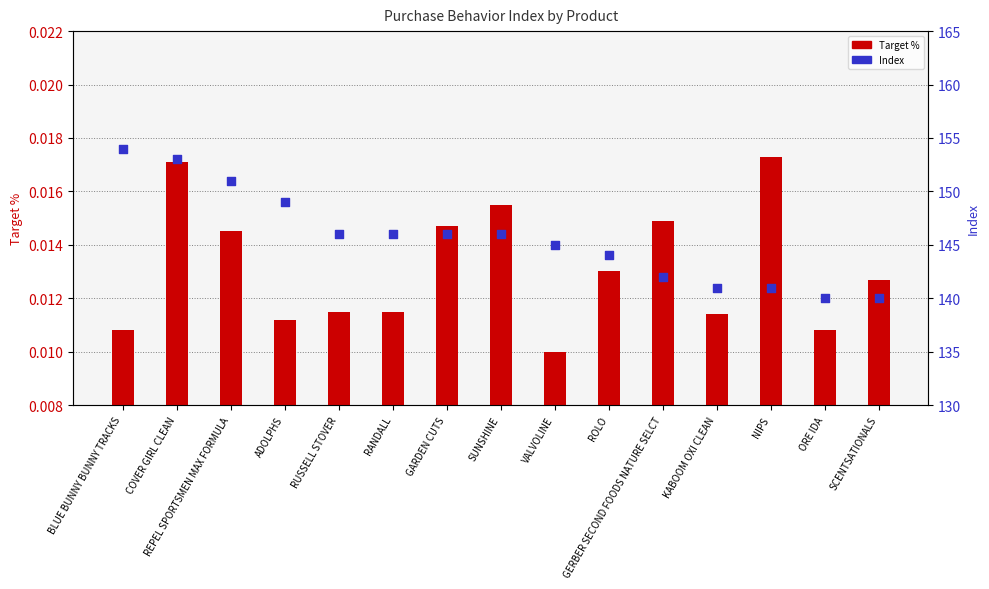

Which series contains the lowest Y value?

Target %